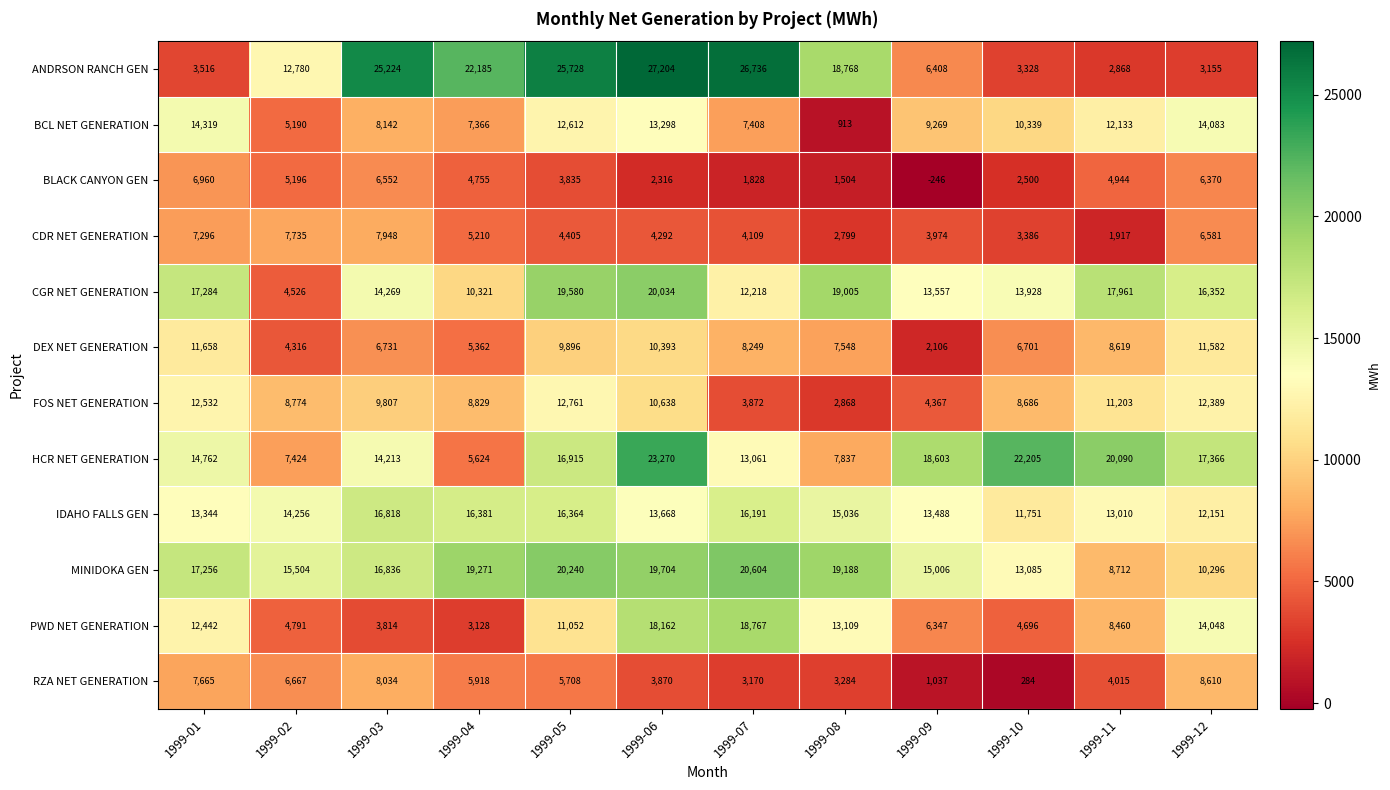

Is it true that ANDRSON RANCH GEN equals 1516 at 1999-11?

False